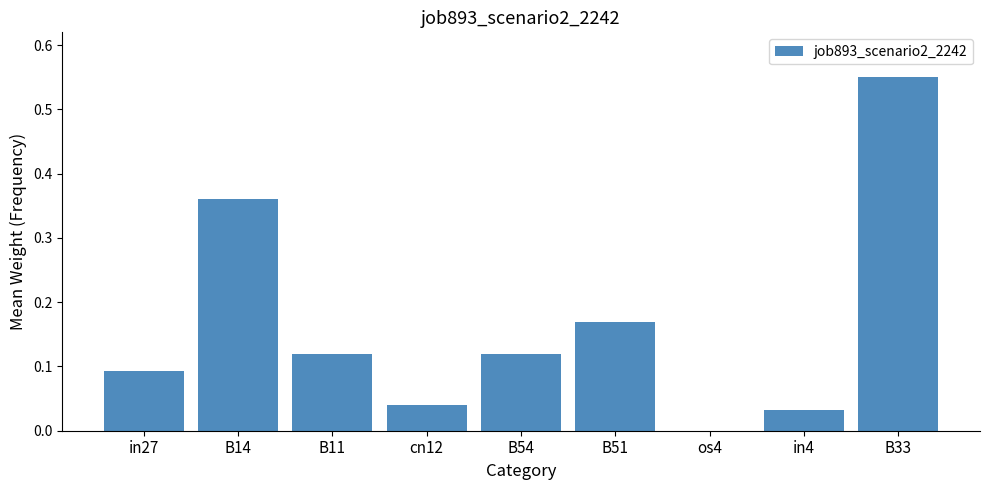

What is the change in value from cn12 to B33?

+0.5